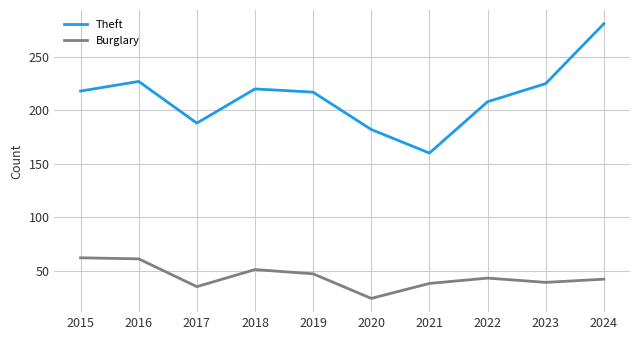

Where is the first local minimum for Theft?

2017